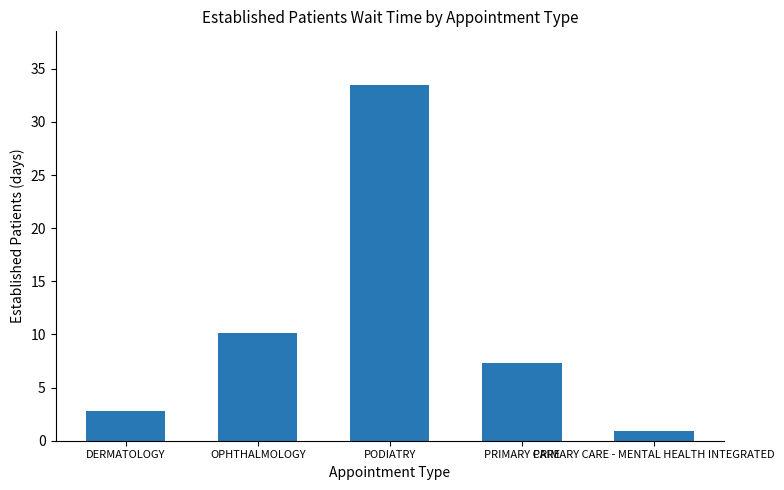

What is the greatest value displayed?

33.5